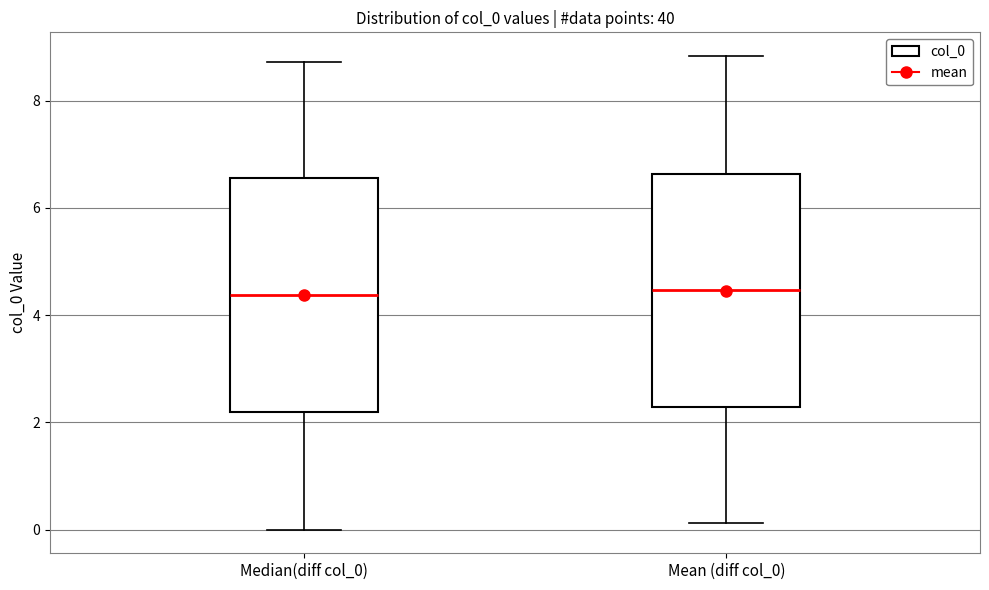

Where does the upper whisker of the box for Median(diff col_0) end on the y-axis? The values are not printed on the chart, so give them approximately, as read against the axis.

8.8